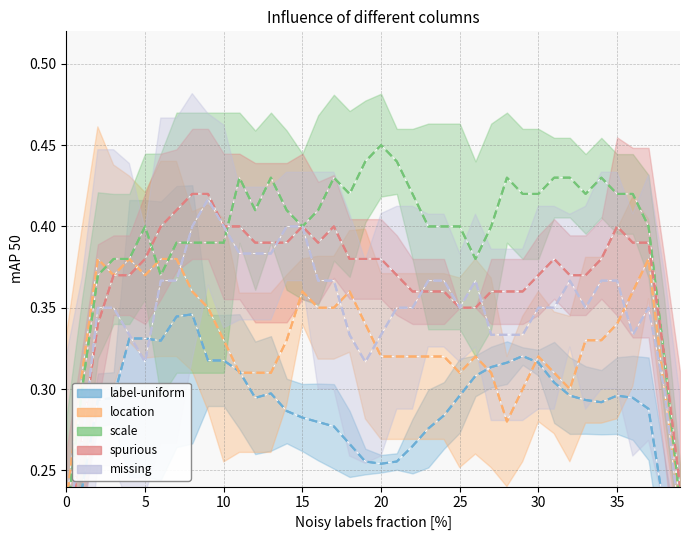

What are all the series names shown in the legend?

label-uniform, location, scale, spurious, missing